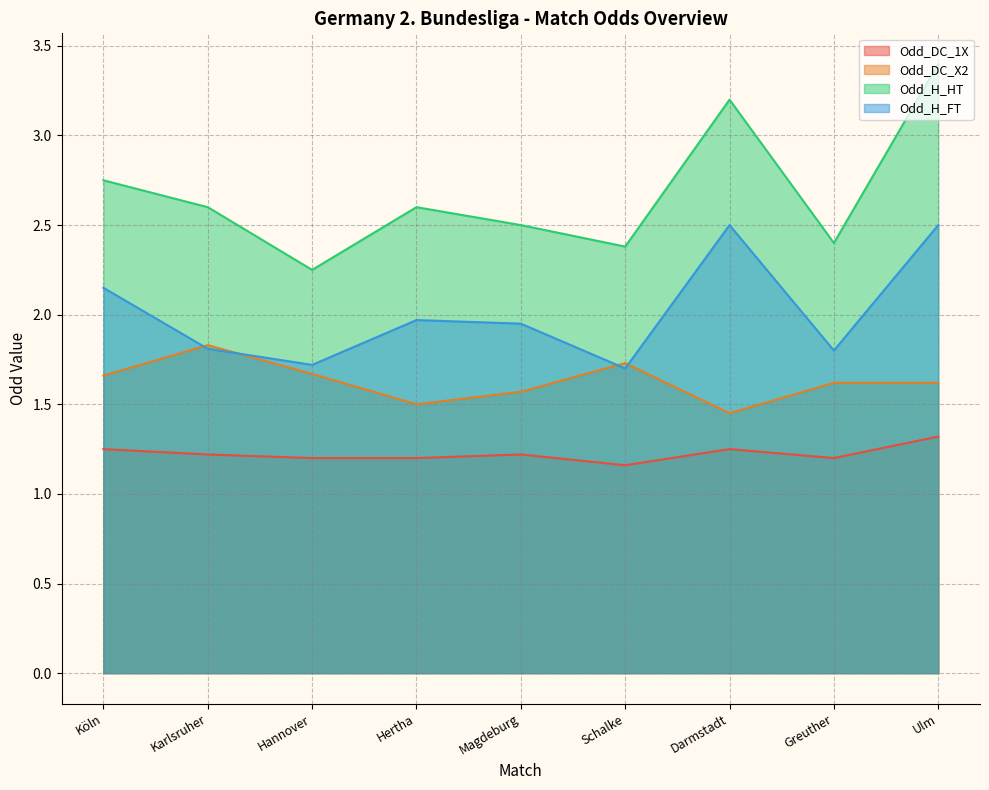

In Odd_H_HT, how many points are lower than both neighbors (excluding endpoints)?

3